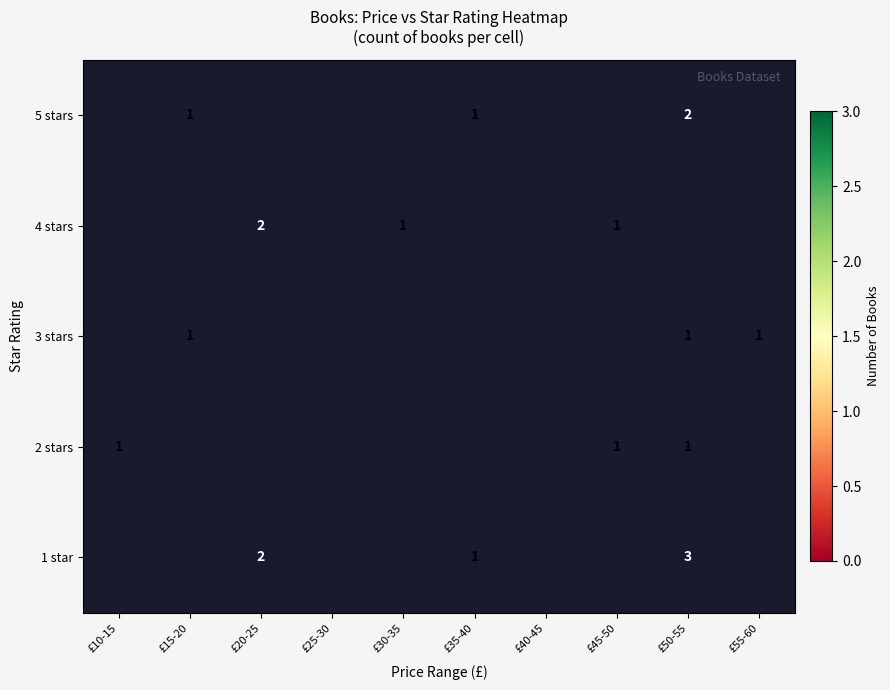

Is the value of 1 star at £50-55 greater than the value of 5 stars at £50-55?

Yes